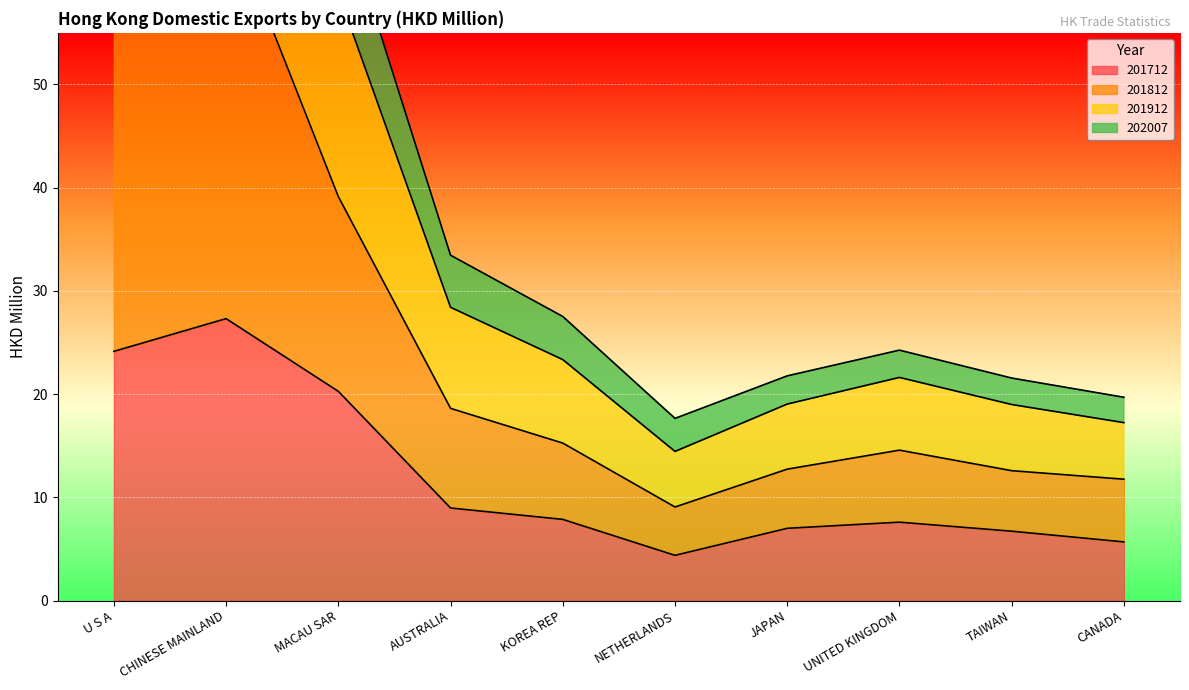

What is the maximum value shown in the chart?

127.1